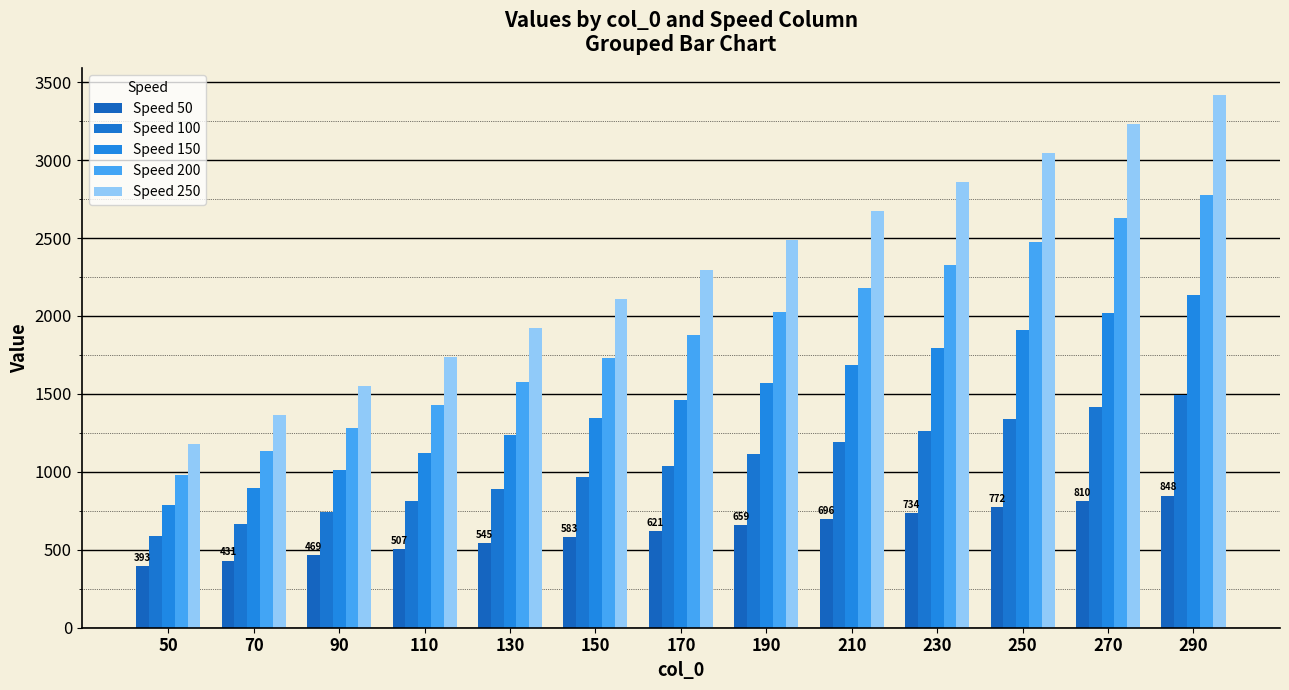

What is the average value of the Speed 100 series?

1039.8